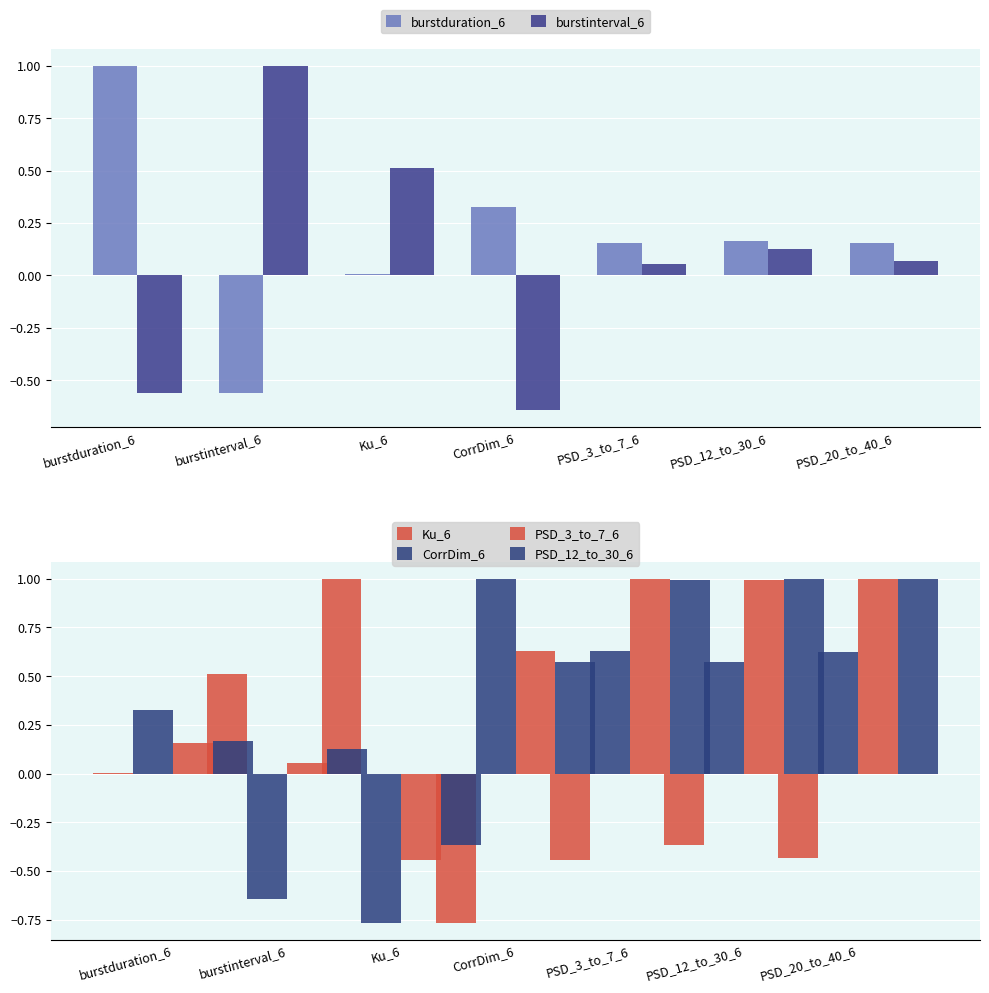

What position from the right is burstinterval_6?

6